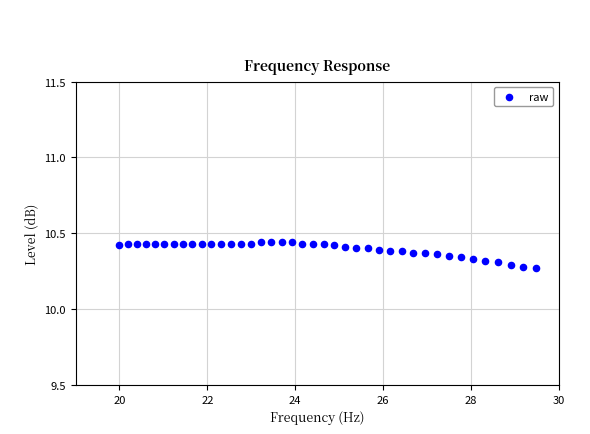

What is the range of X values (max minus min)?

9.5